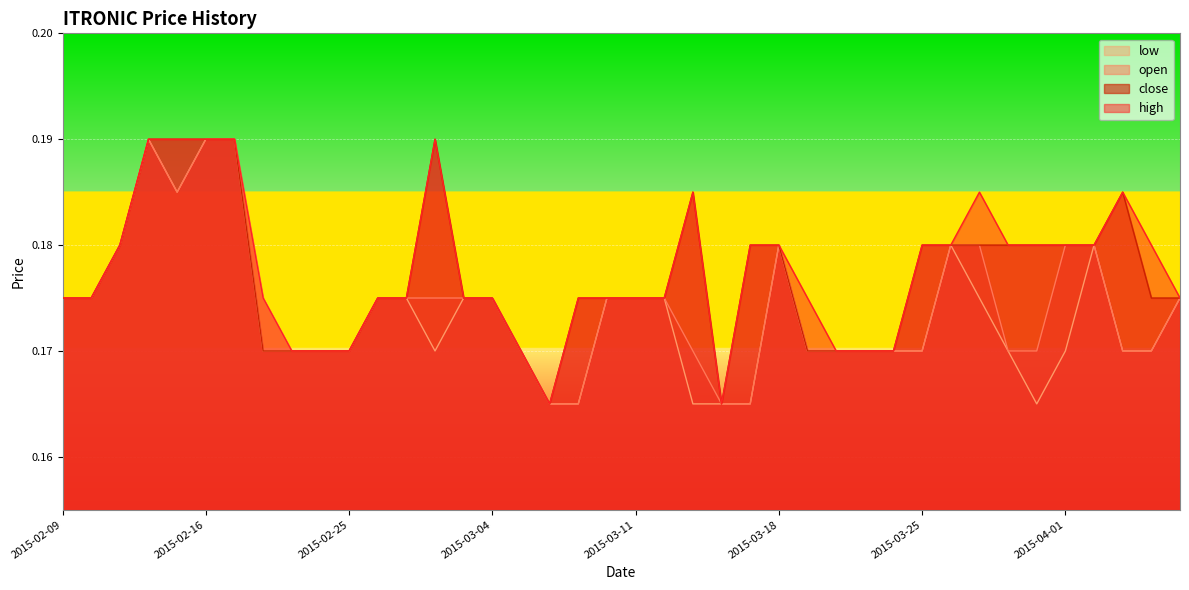

At 2015-03-31, list the series in order from smallest to largest.

low, open, high, close